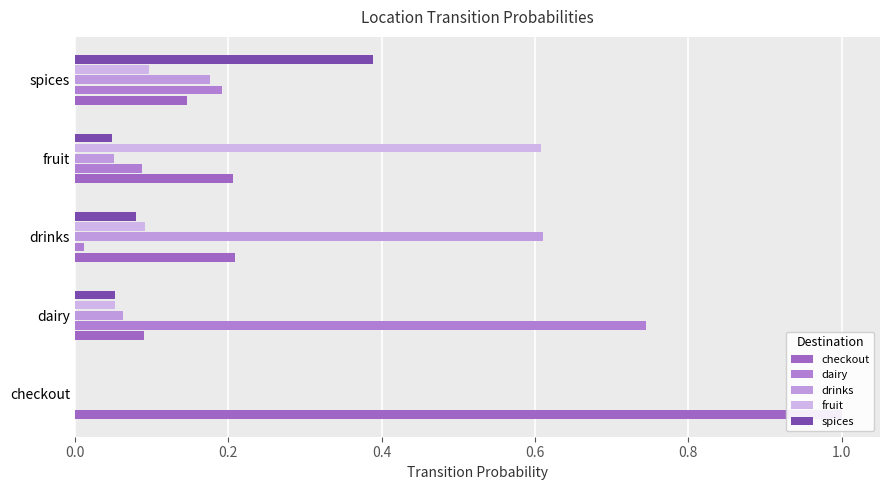

The drinks series shows 0.0 at fruit. True or false?

False